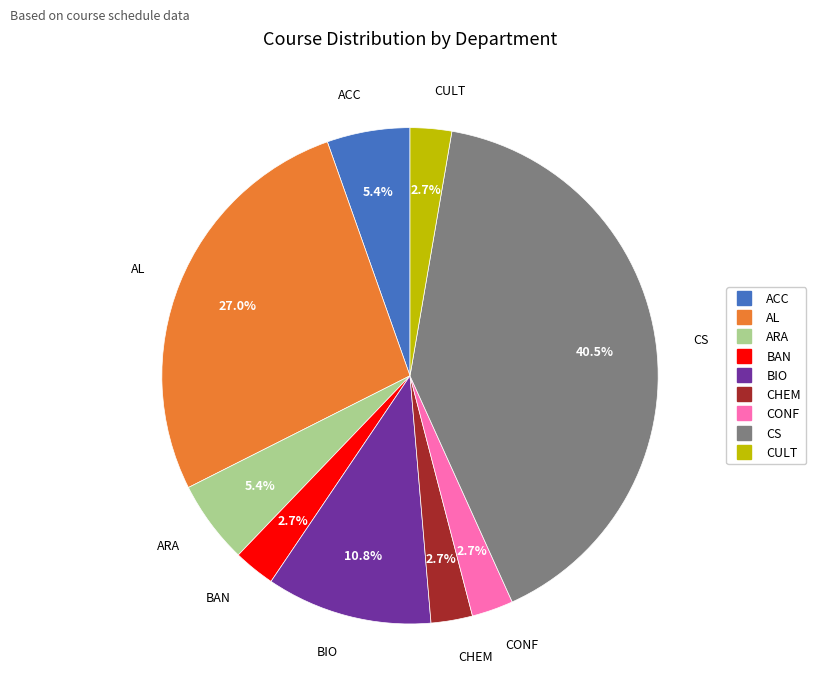

Which slice is the largest?

CS